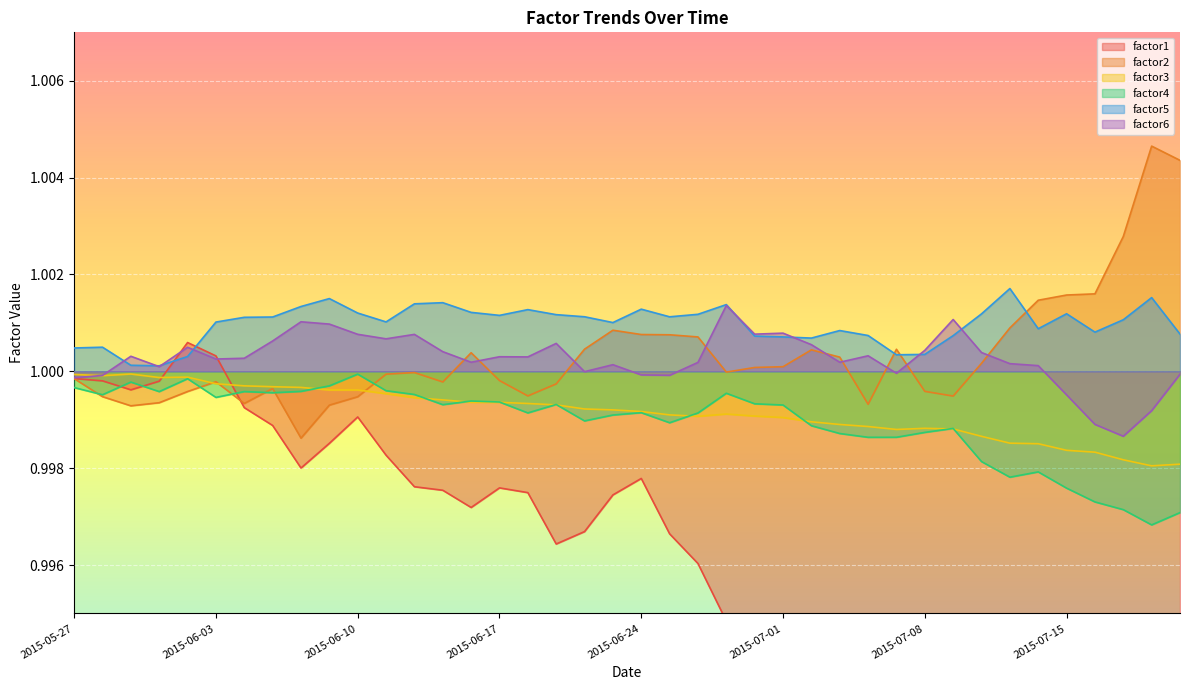

At which category does the chart reach its peak across all series?

2015-07-20